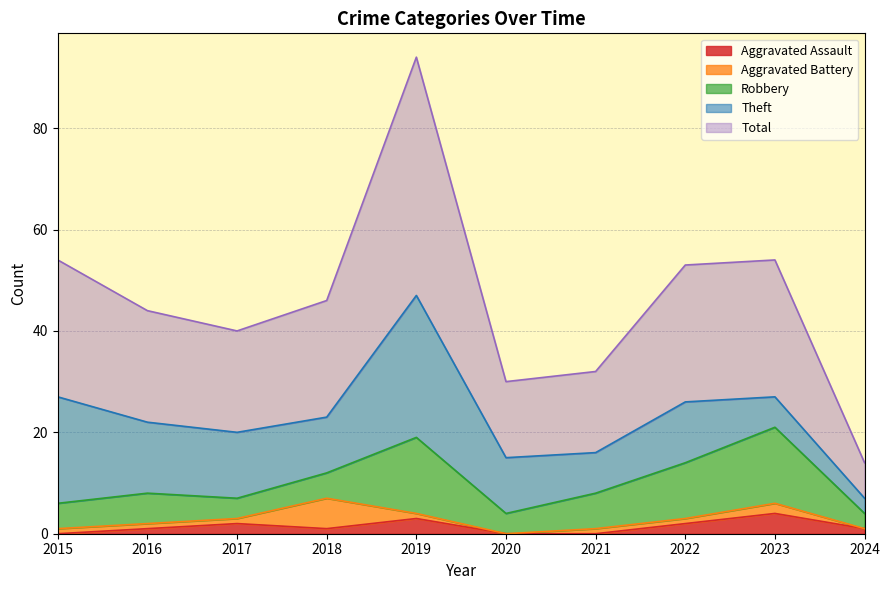

What is the sum of the Robbery values at 2016 and 2018?

11